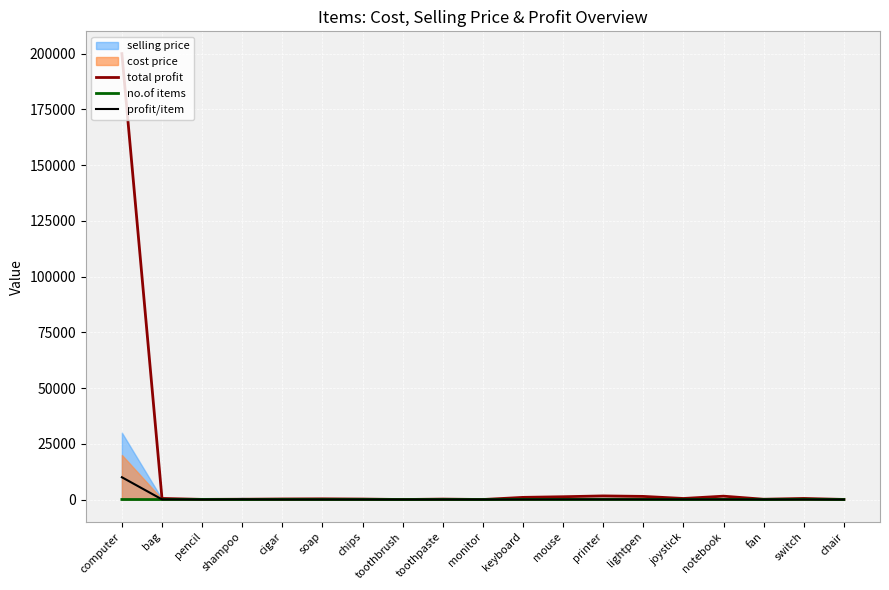

What is the total value across all series at shampoo?

206.0